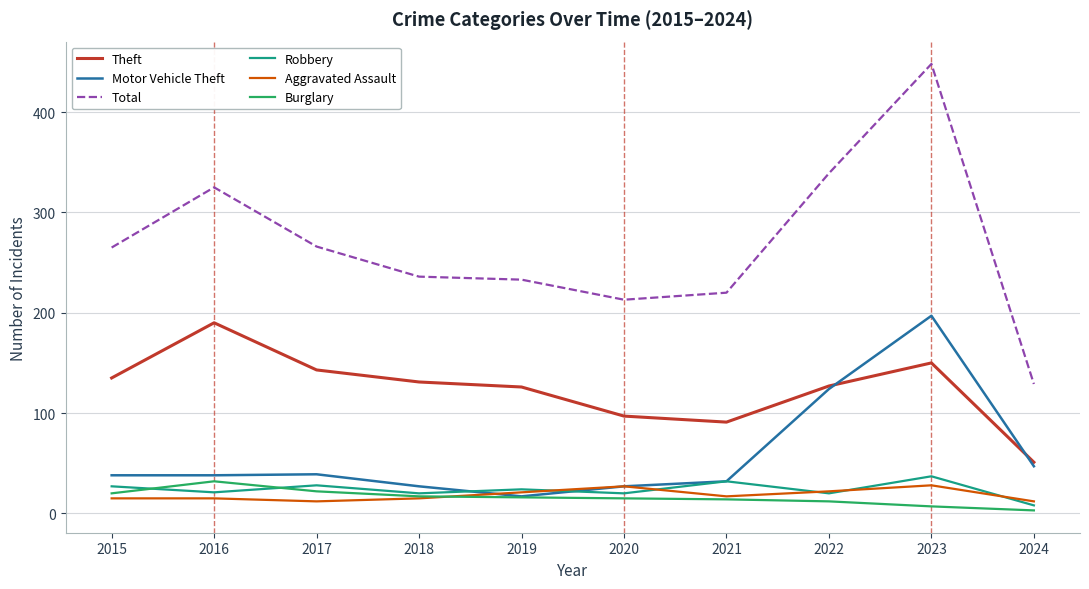

Is the value of Total at 2022 greater than the value of Burglary at 2017?

Yes